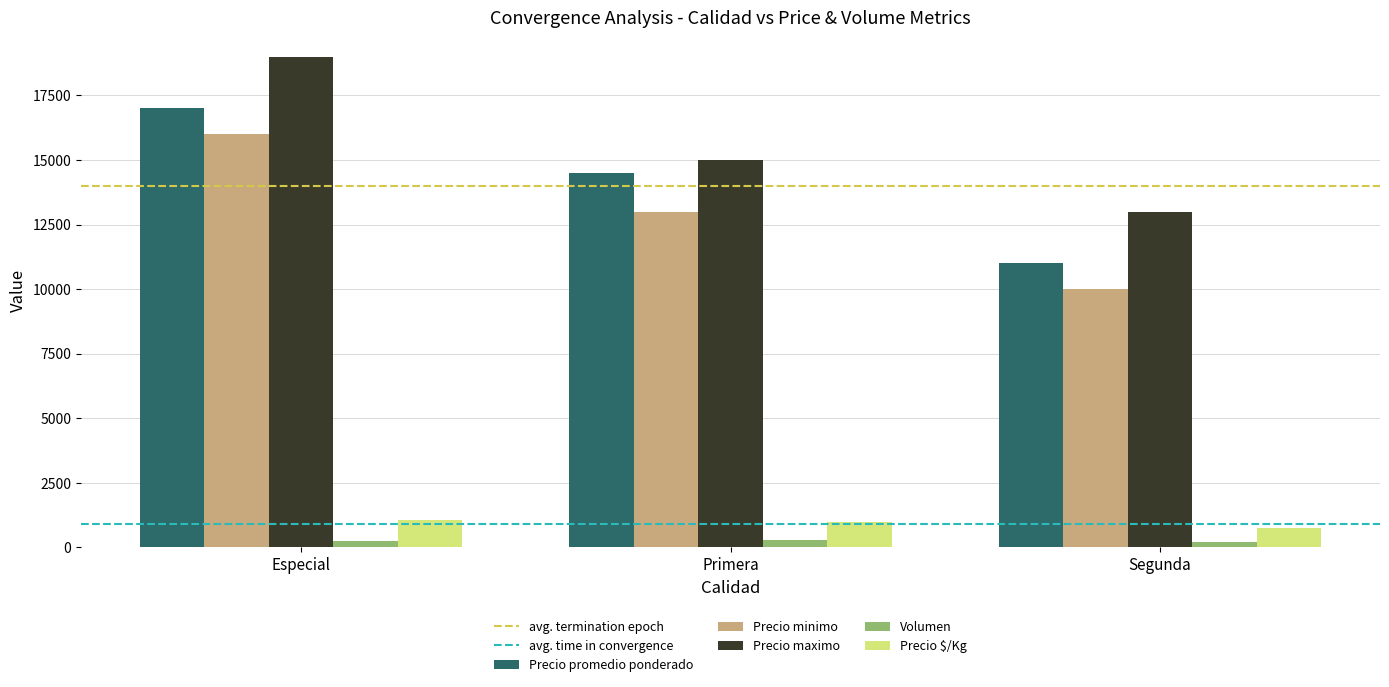

What is the difference between the highest and lowest values at Primera?

14700